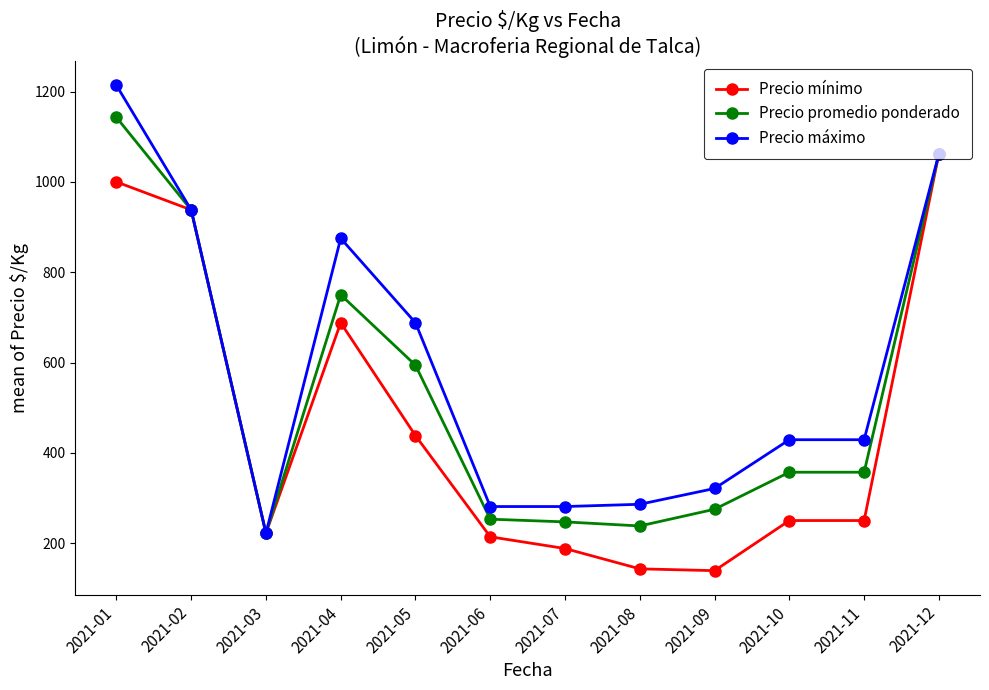

What is the minimum value for Precio máximo?

222